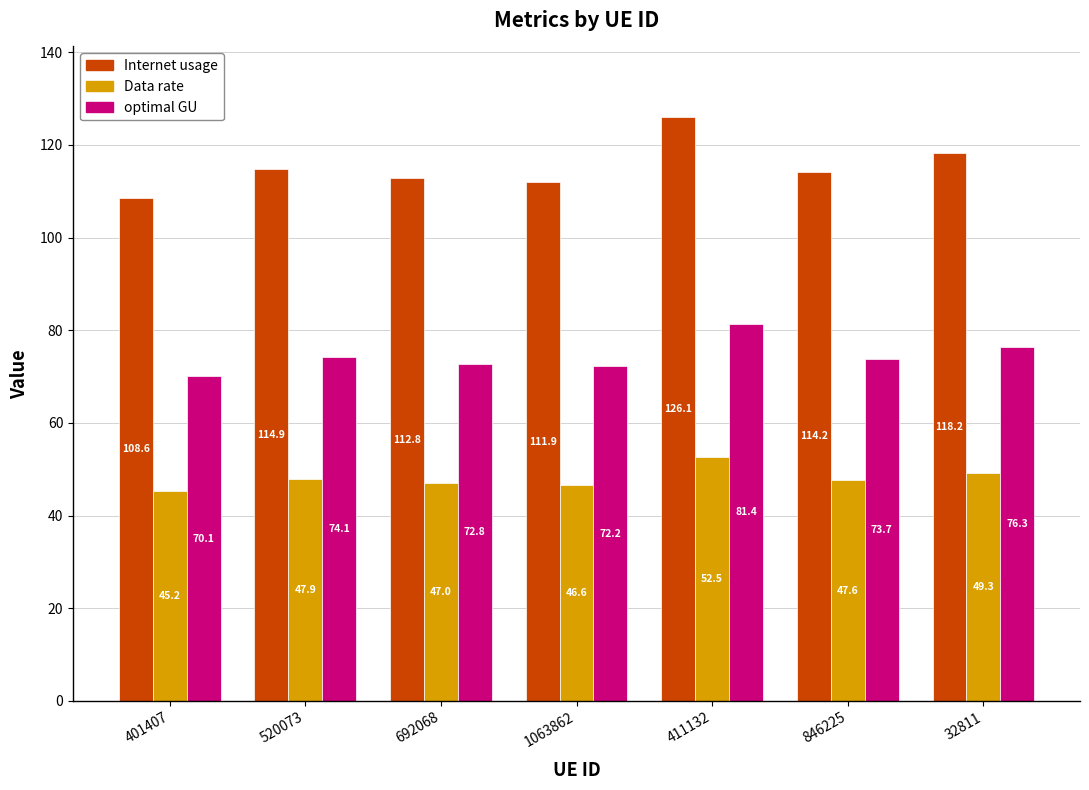

What is the total value across all series at 846225?

235.6